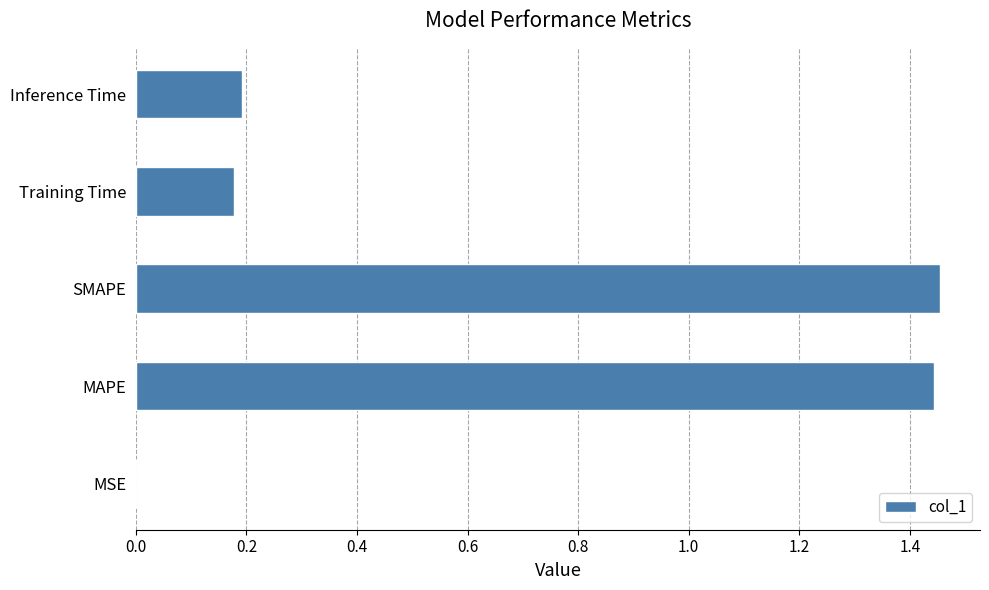

How many distinct data groups are displayed?

1